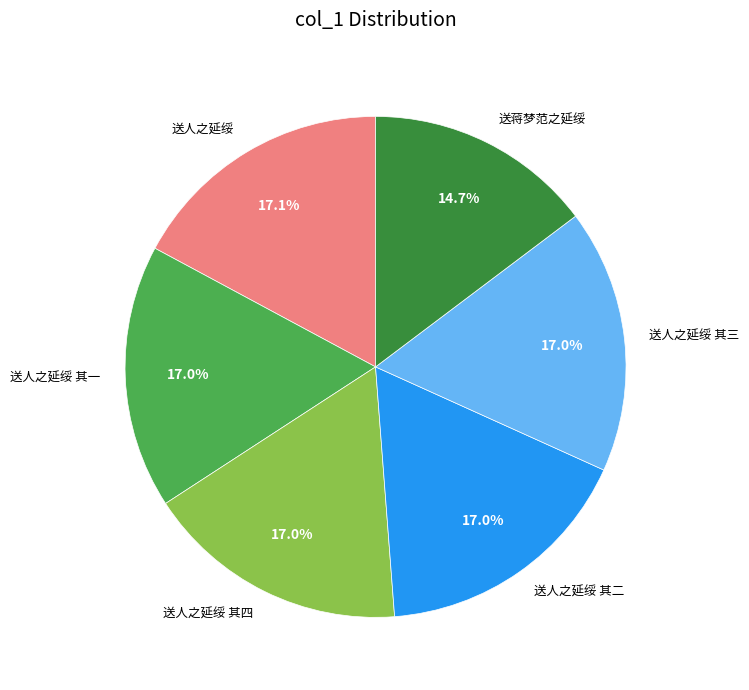

How many slices are in this pie chart?

6